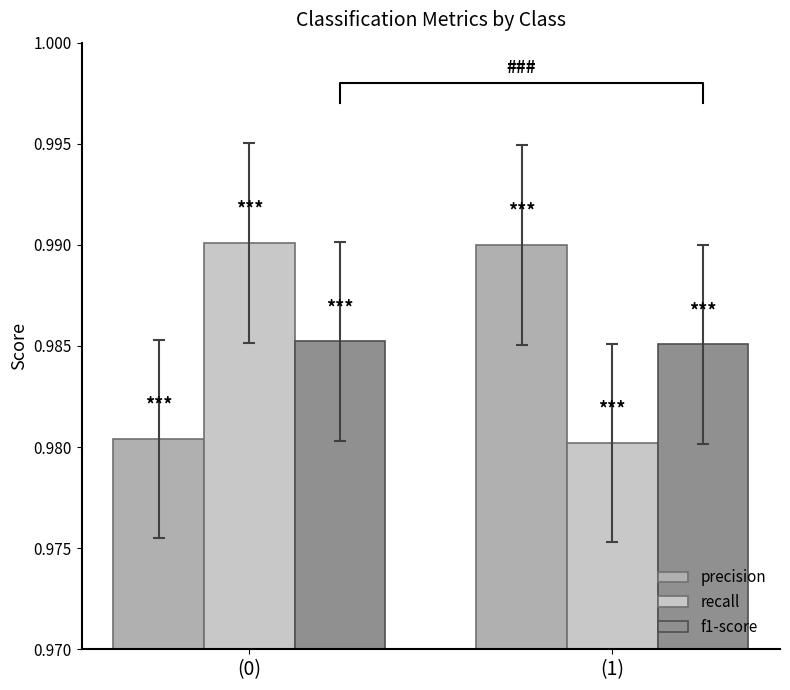

Reading right to left, what are all the values shown in this chart?

precision: (1)=1.0	(0)=1.0
recall: (1)=1.0	(0)=1.0
f1-score: (1)=1.0	(0)=1.0